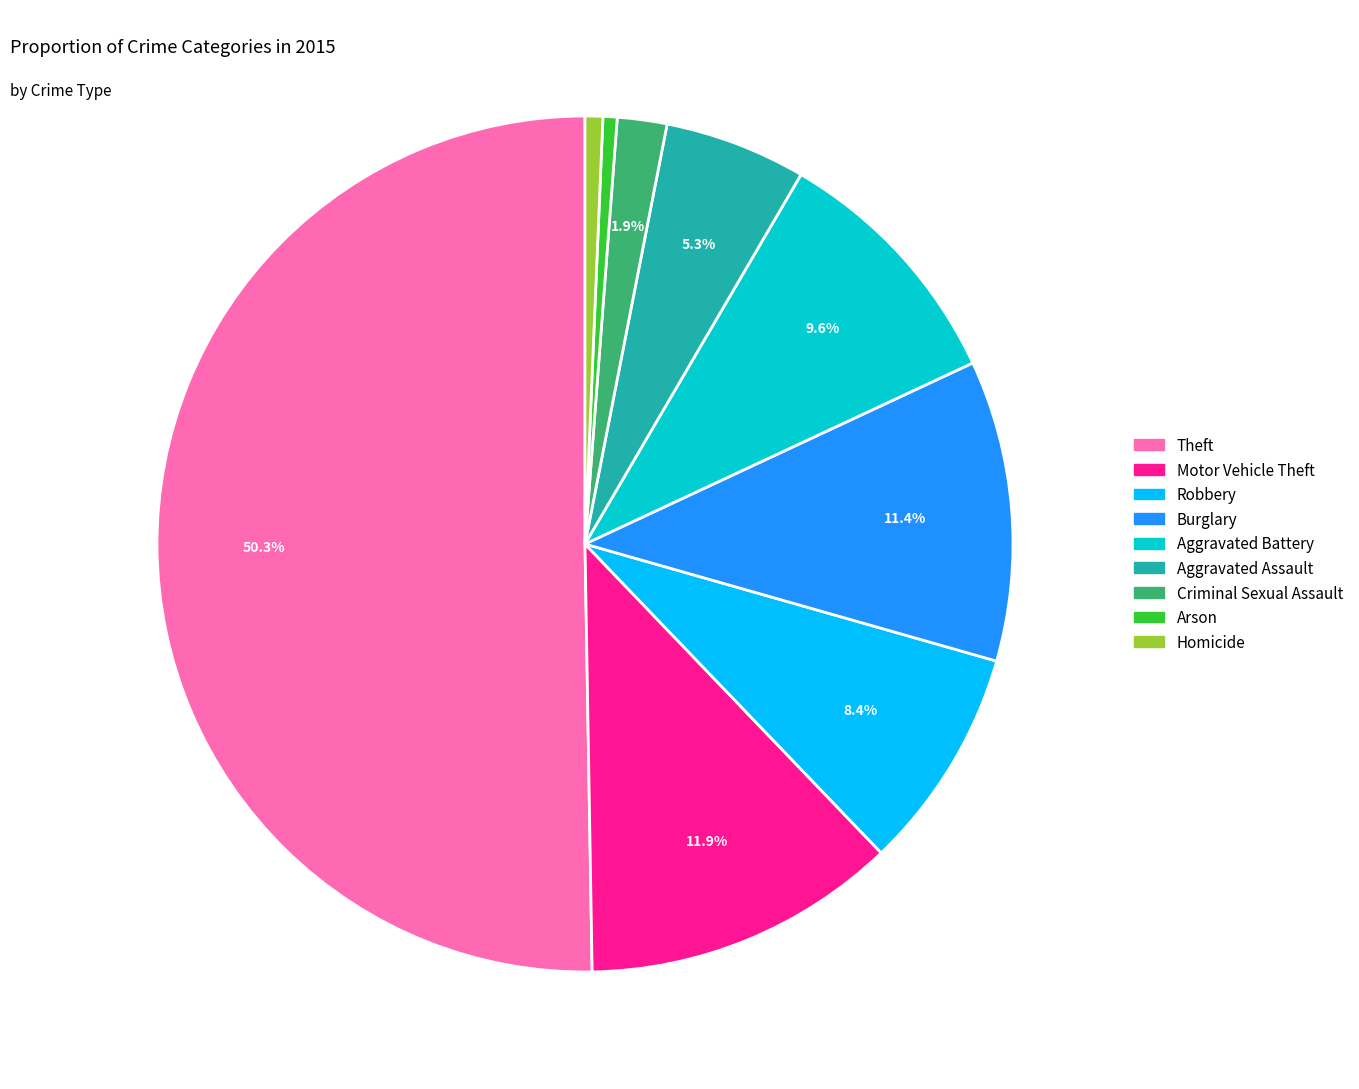

How much of the chart is everything except Criminal Sexual Assault?

98.1%